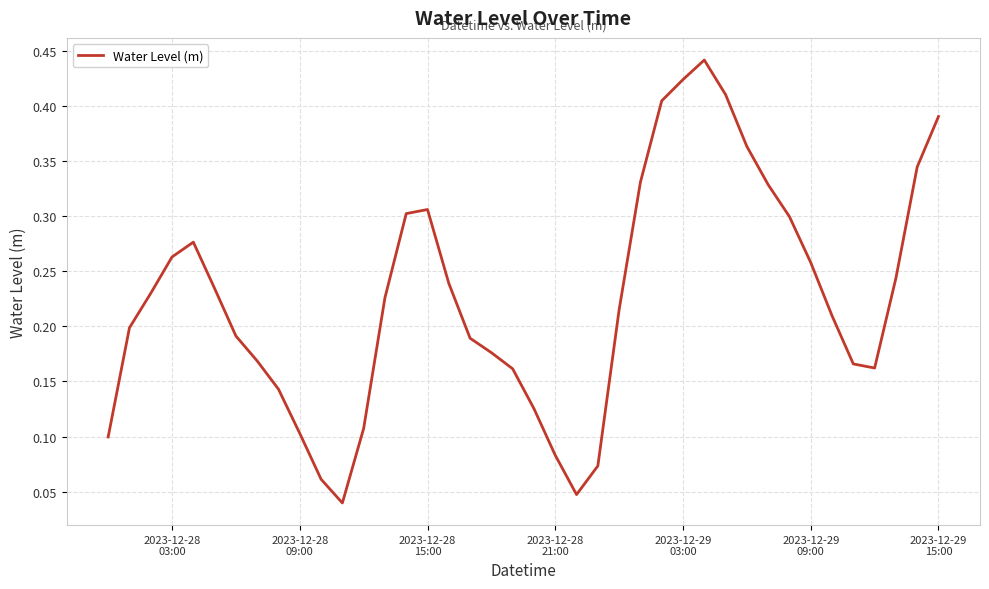

What is the sum of all values?

9.0